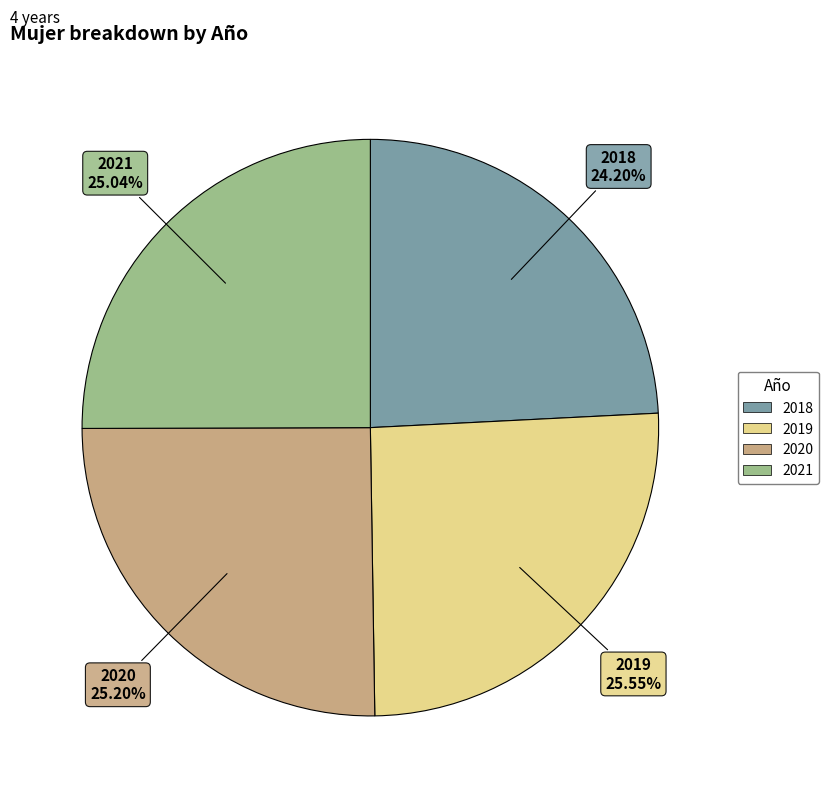

To the nearest percent, what percentage of the pie is 2019?

26%